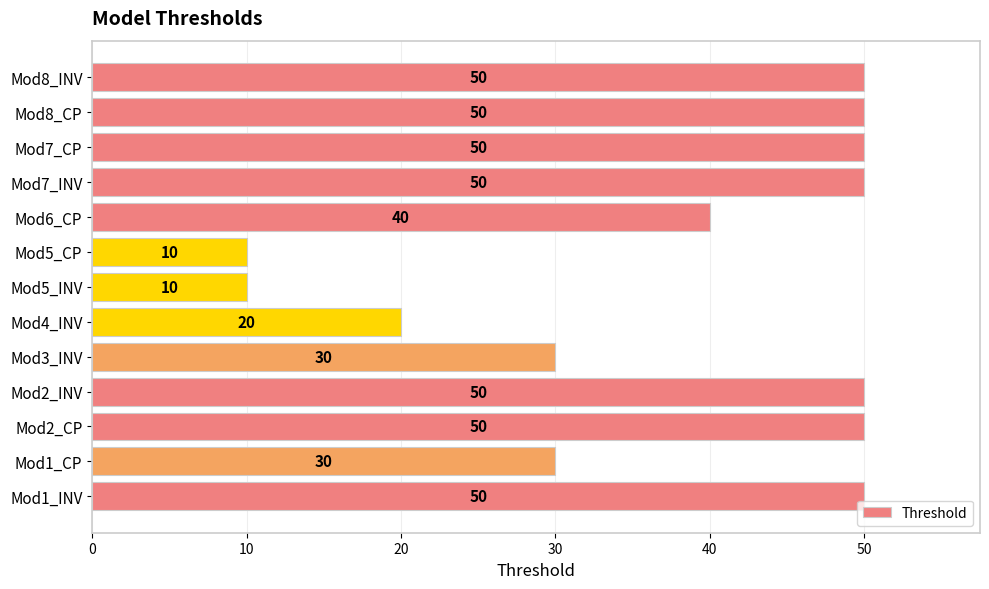

What is the ratio of the value at Mod2_CP to the value at Mod5_CP?

5.0